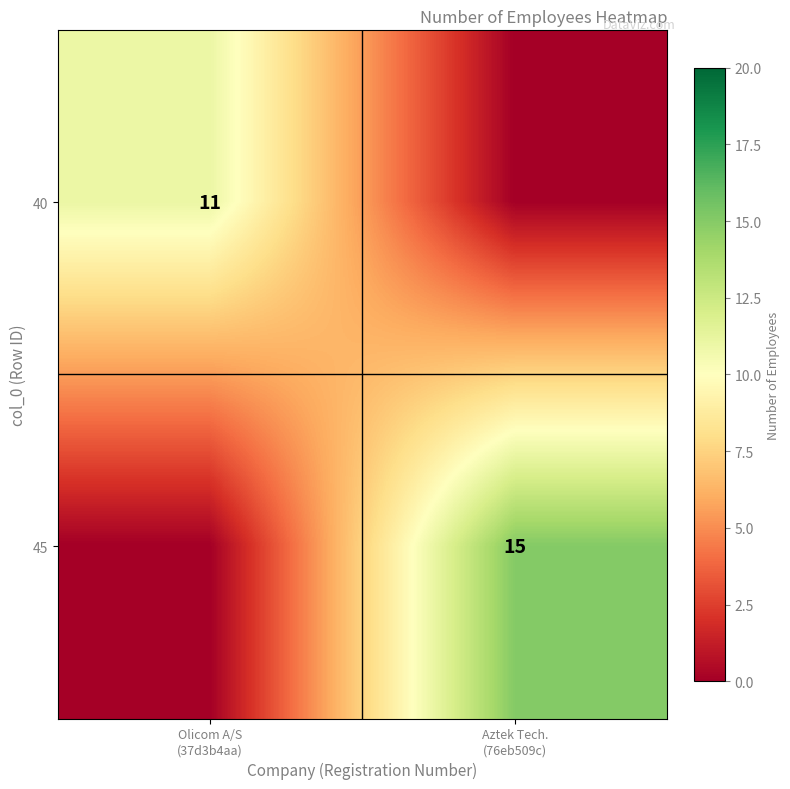

The 40 series shows 5 at Olicom A/S (37d3b4aa). True or false?

False